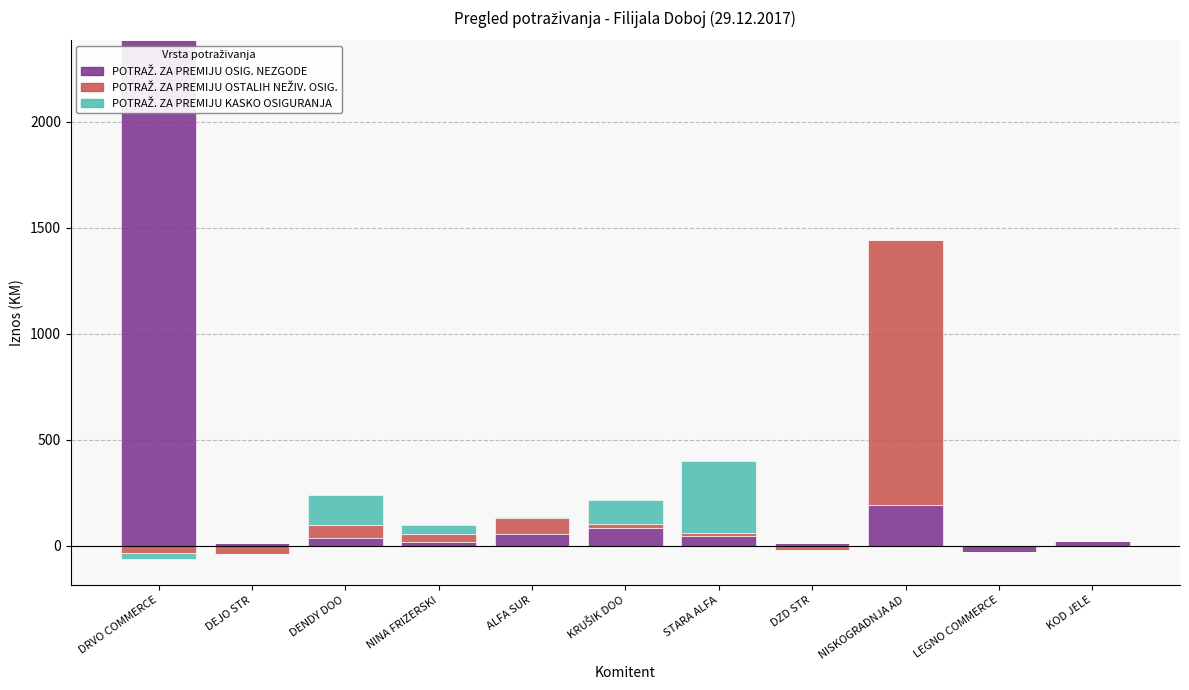

At which label is POTRAŽ. ZA PREMIJU KASKO OSIGURANJA closest to 169?

DENDY DOO